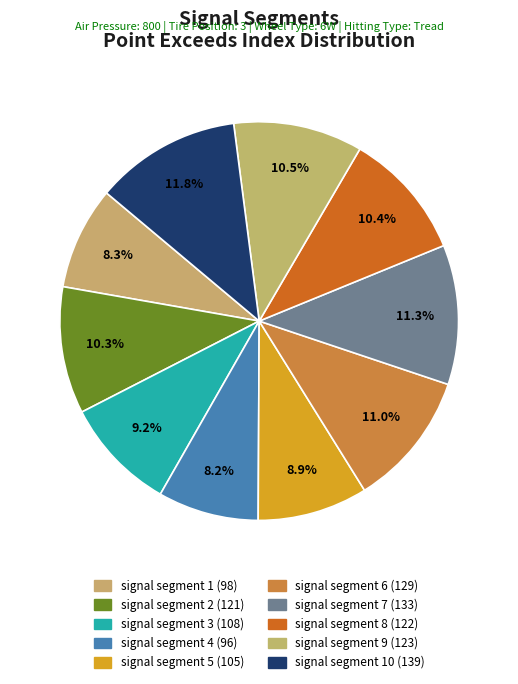

How many slices are in this pie chart?

10